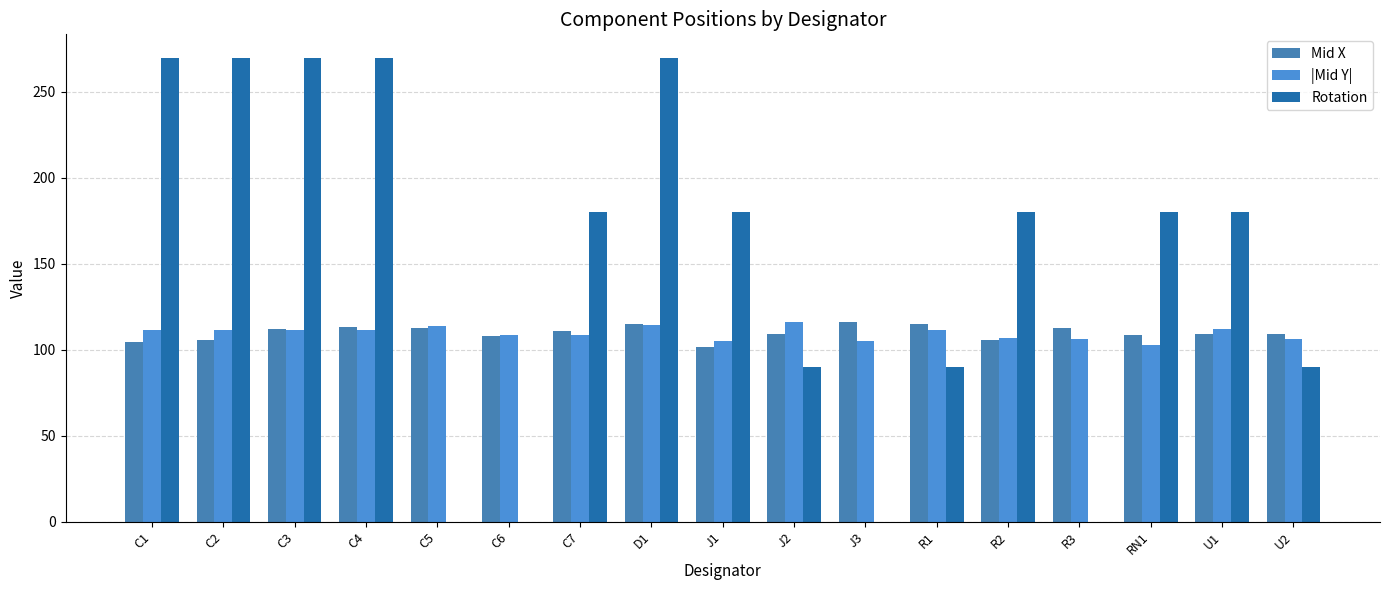

Reading left to right, transcribe all the data shown in this chart.

Mid X: 104.4	105.9	112.0	113.5	112.7	107.8	110.7	115.0	101.9	109.0	116.1	115.0	105.4	112.5	108.9	109.0	109.0
|Mid Y|: 111.3	111.3	111.3	111.3	113.5	108.7	108.7	114.3	105.4	116.1	105.4	111.3	106.9	106.4	102.6	112.1	106.1
Rotation: 270.0	270.0	270.0	270.0	0.0	0.0	180.0	270.0	180.0	90.0	0.0	90.0	180.0	0.0	180.0	180.0	90.0